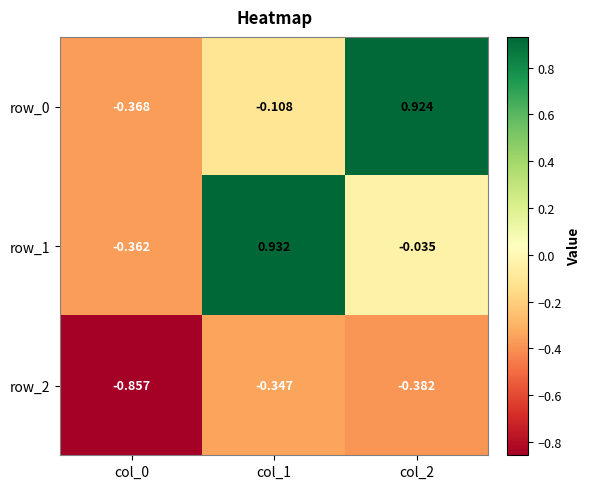

Is the value of row_1 at col_1 greater than the value of row_0 at col_2?

Yes